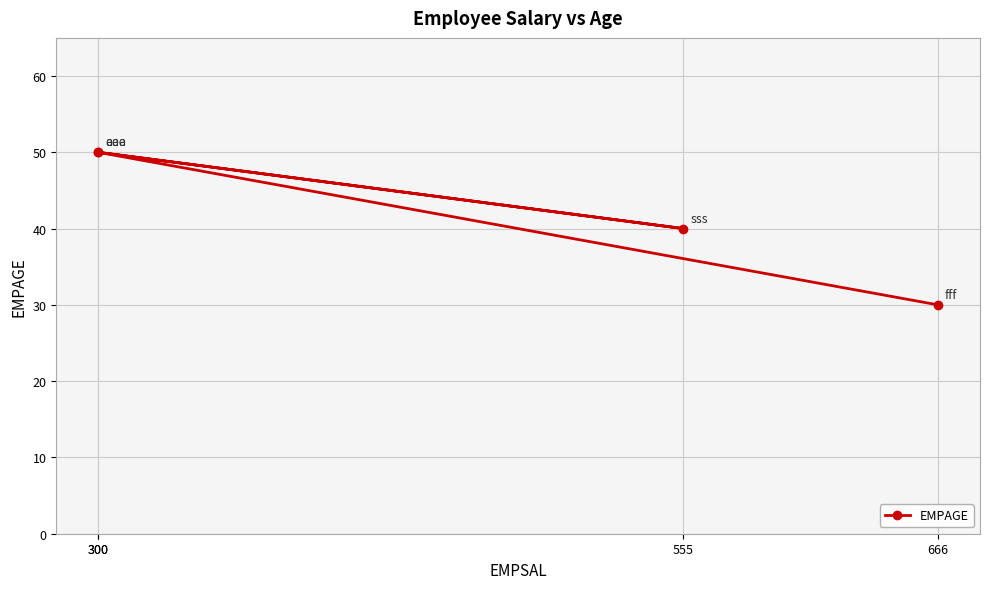

Reading left to right, extract all data points from this chart.

300=50	555=40	300=50	666=30